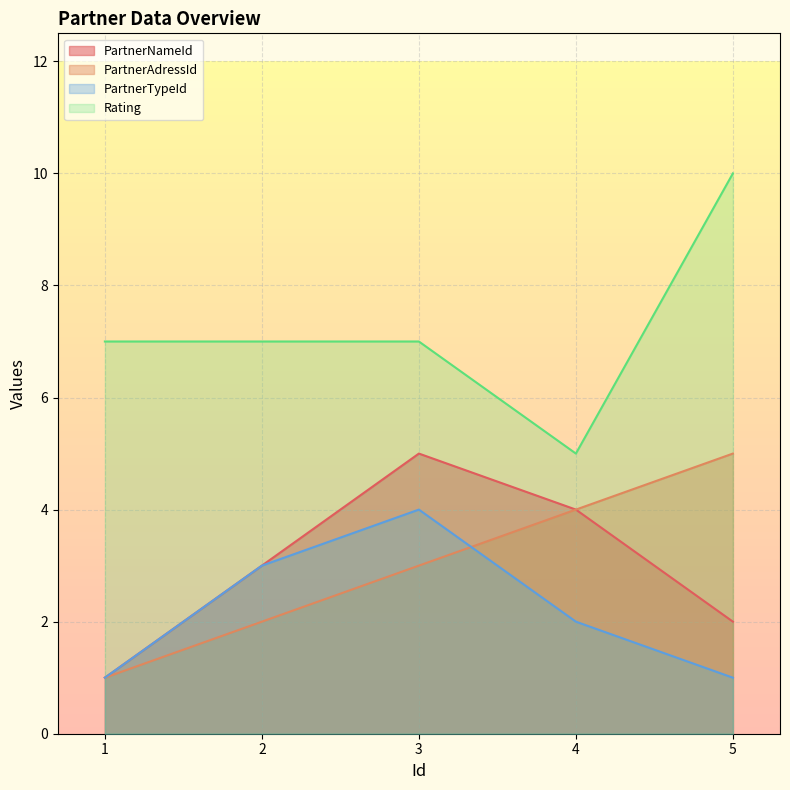

What are all the series names shown in the legend?

PartnerNameId, PartnerAdressId, PartnerTypeId, Rating